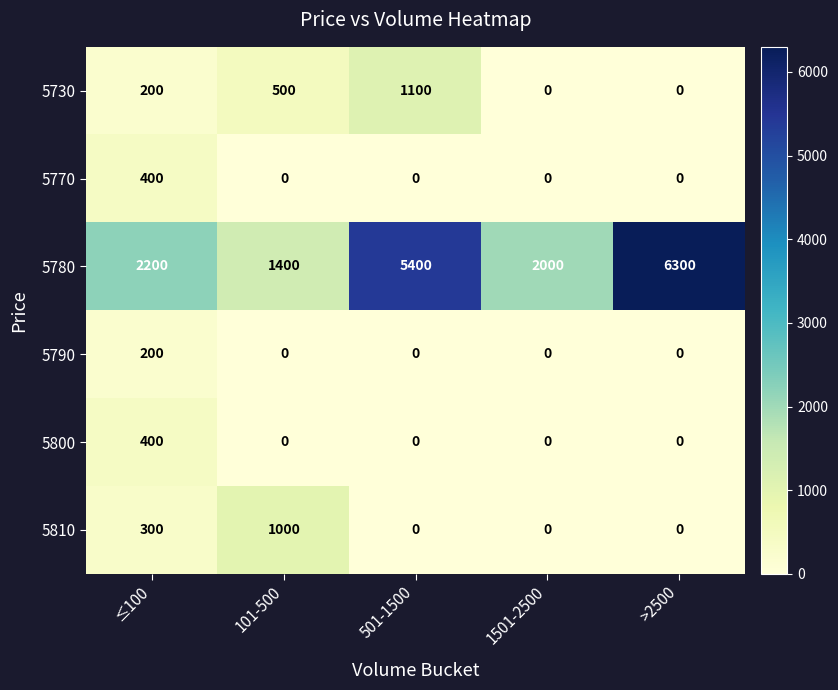

Count the number of categories in the chart.

5